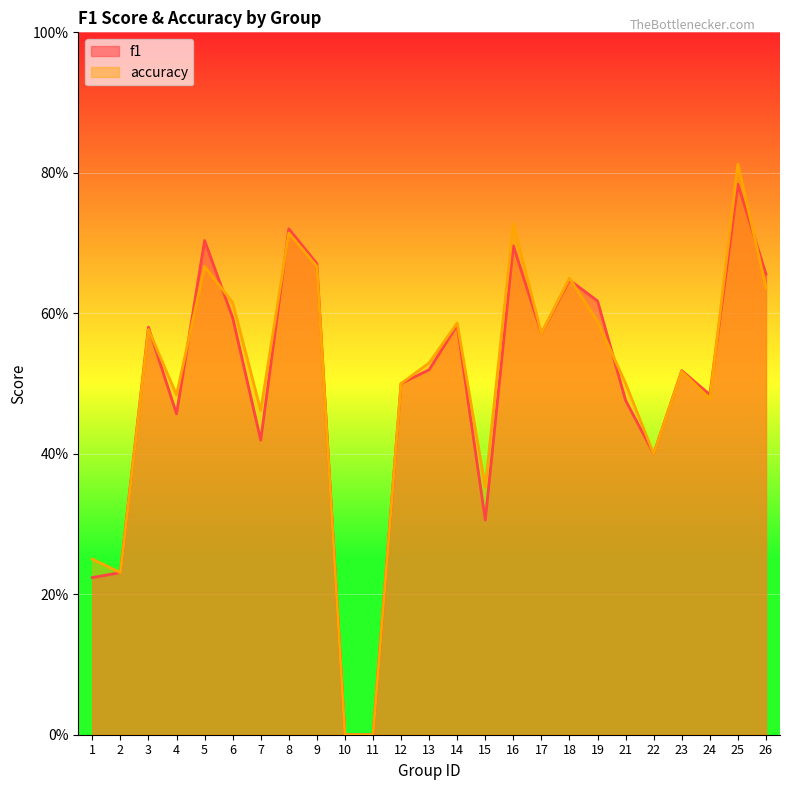

Rank the series by their average value, from lowest to highest.

f1, accuracy